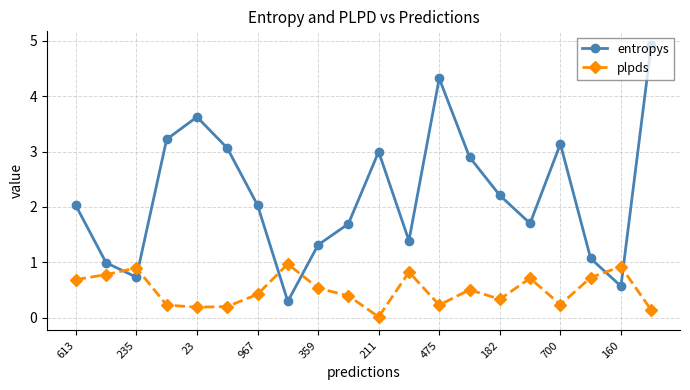

What is the sum of all plpds values?

10.0